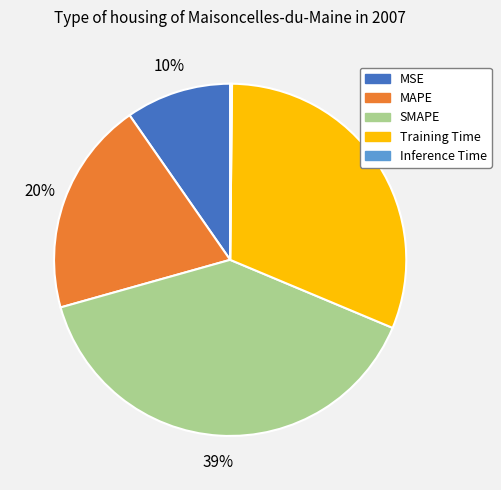

Does any single category account for the majority?

No